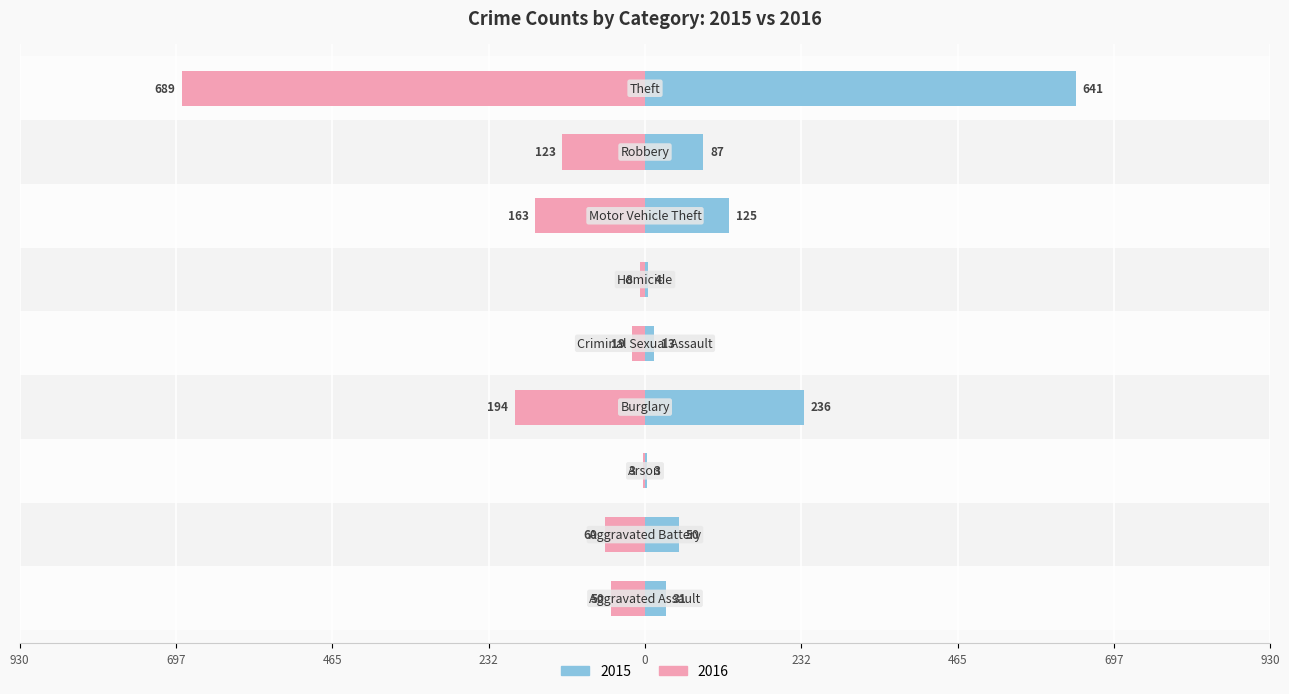

True or false: 2016 has a value of -291 at Burglary.

False